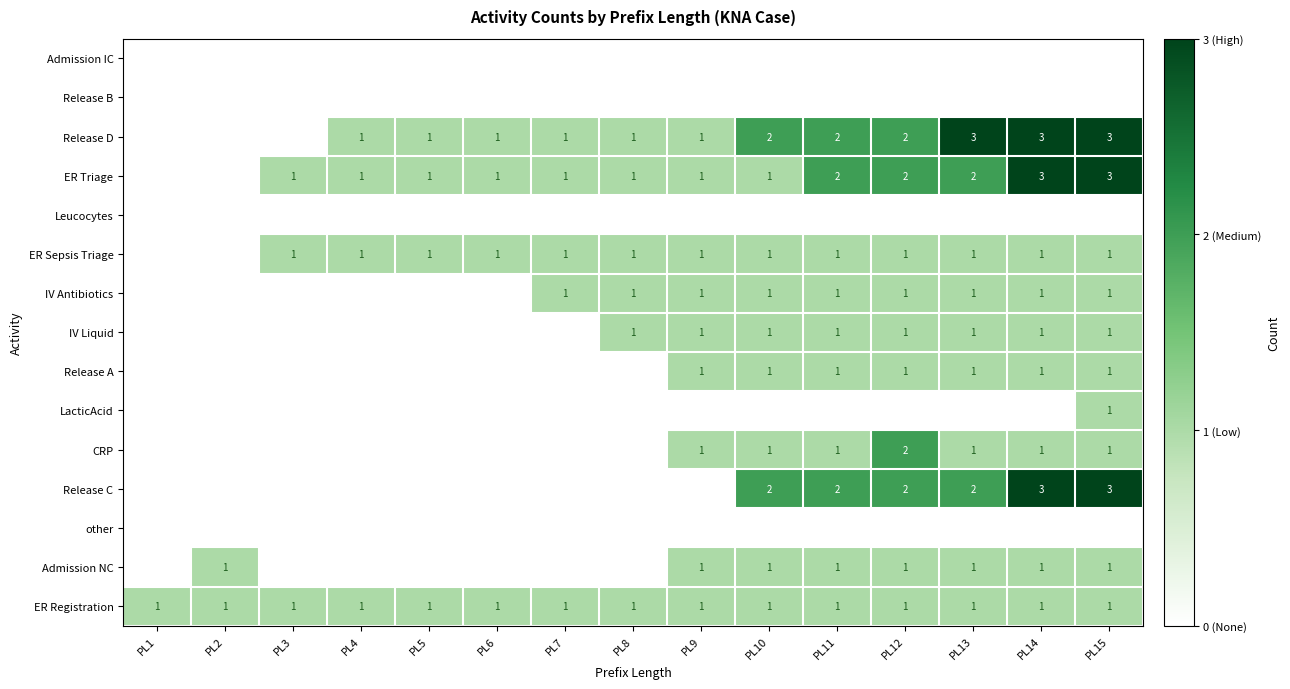

At which category does the chart reach its peak across all series?

PL13